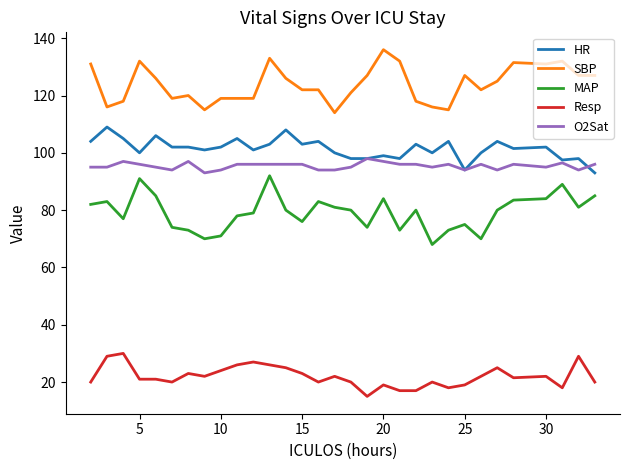

List the series in order of their peak value, highest first.

SBP, HR, O2Sat, MAP, Resp